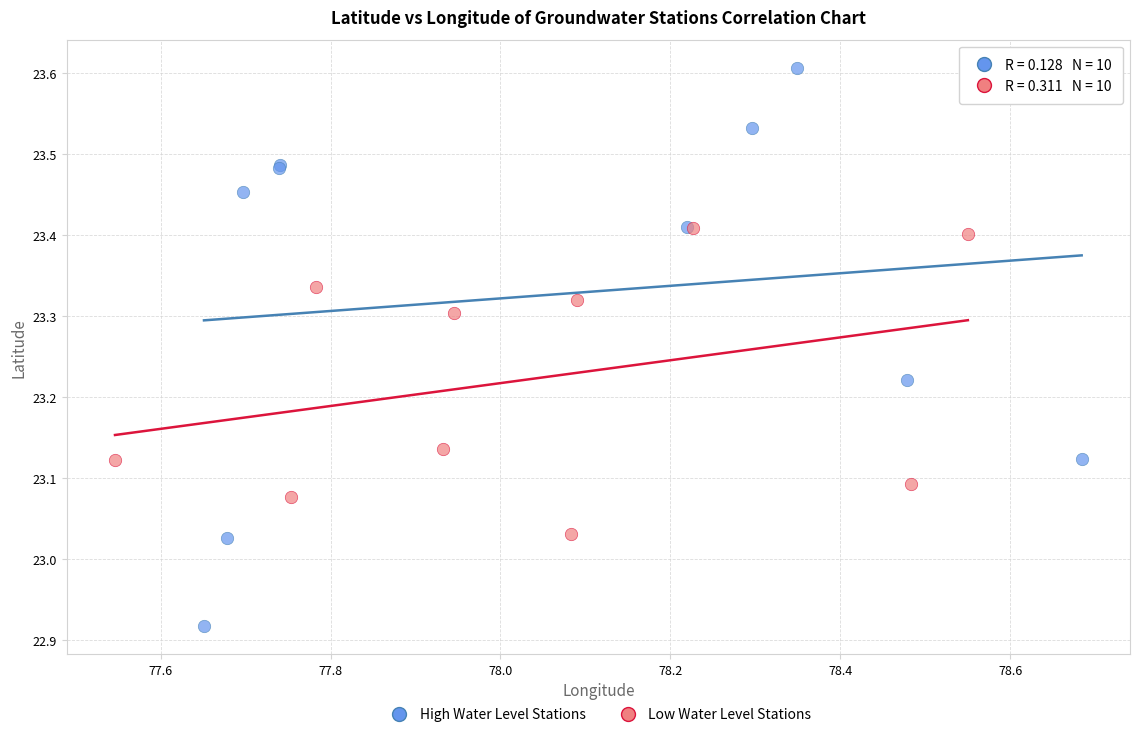

Which series contains the highest Y value?

High Water Level Stations